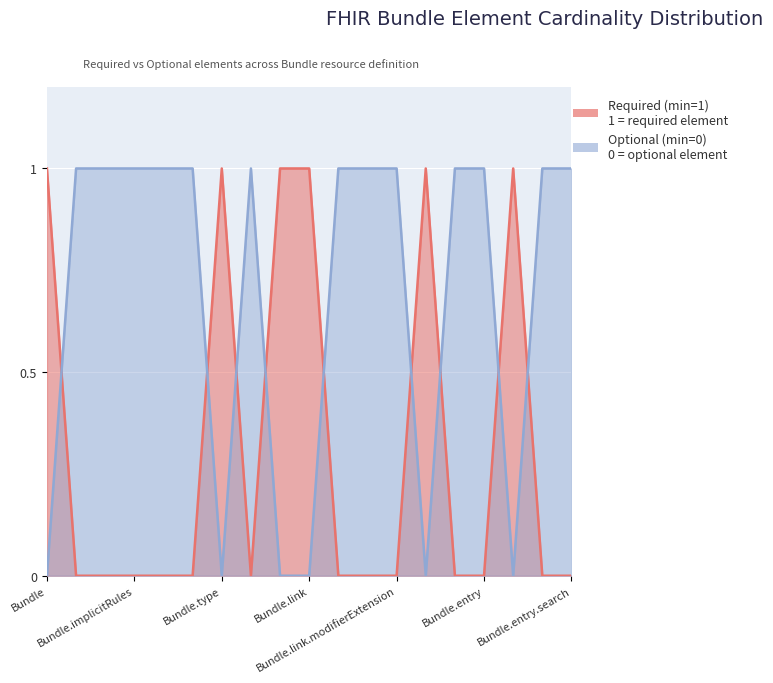

What position from the right is Bundle.identifier?

14